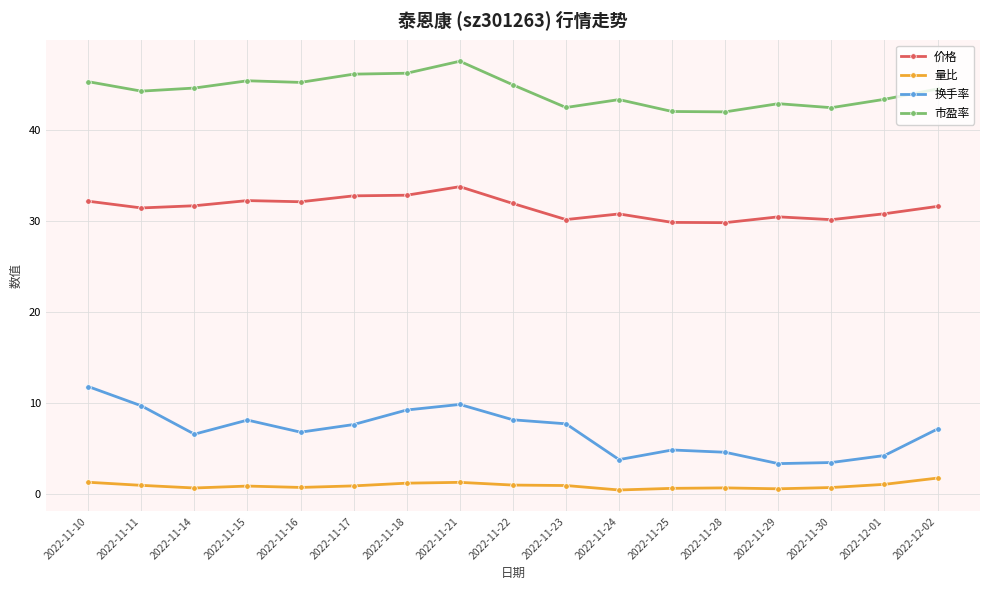

What is the difference between the 市盈率 values at 2022-11-24 and 2022-11-11?

0.9